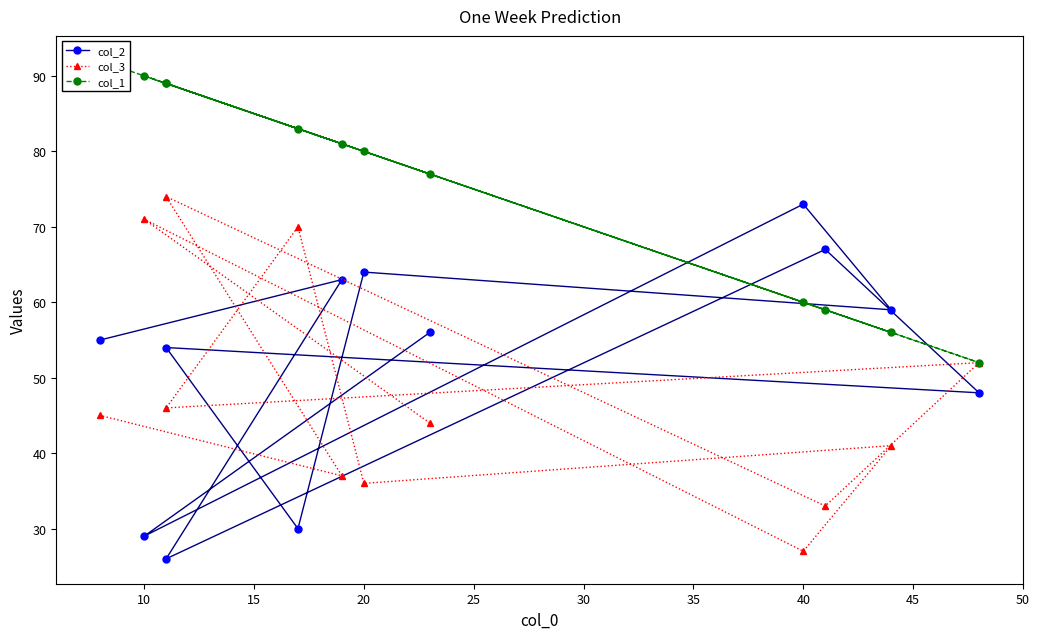

What is the sum of all col_1 values?

908